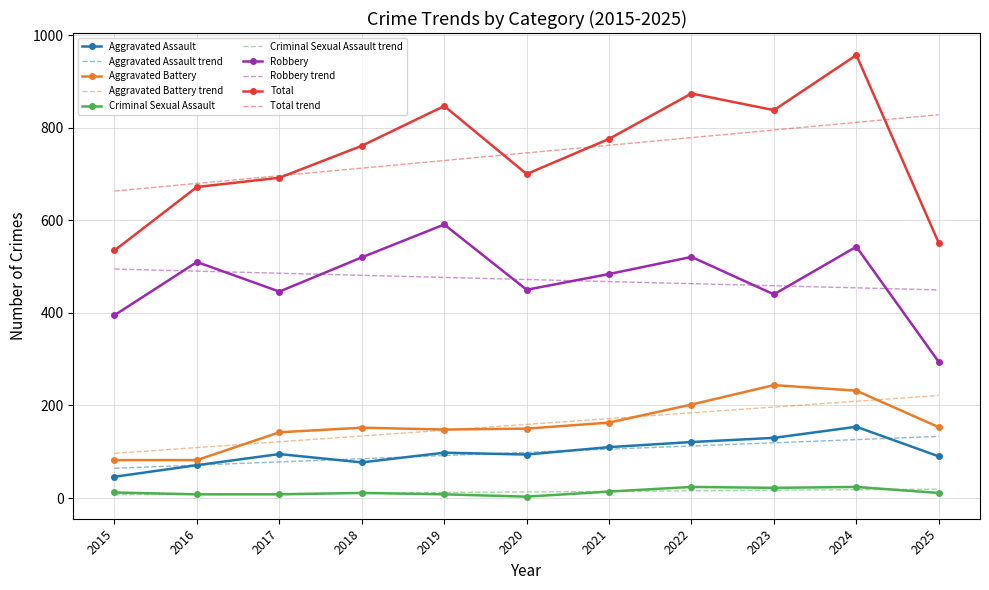

True or false: Aggravated Battery and Criminal Sexual Assault trend intersect in this chart.

False